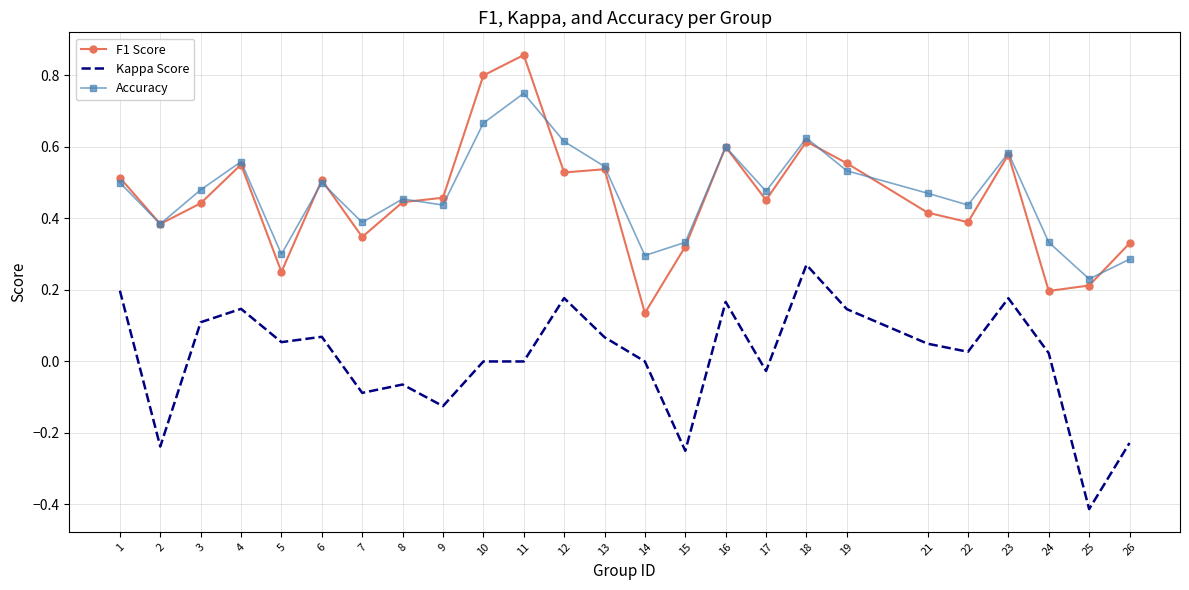

Which series changed the most between 9 and 23?

Kappa Score